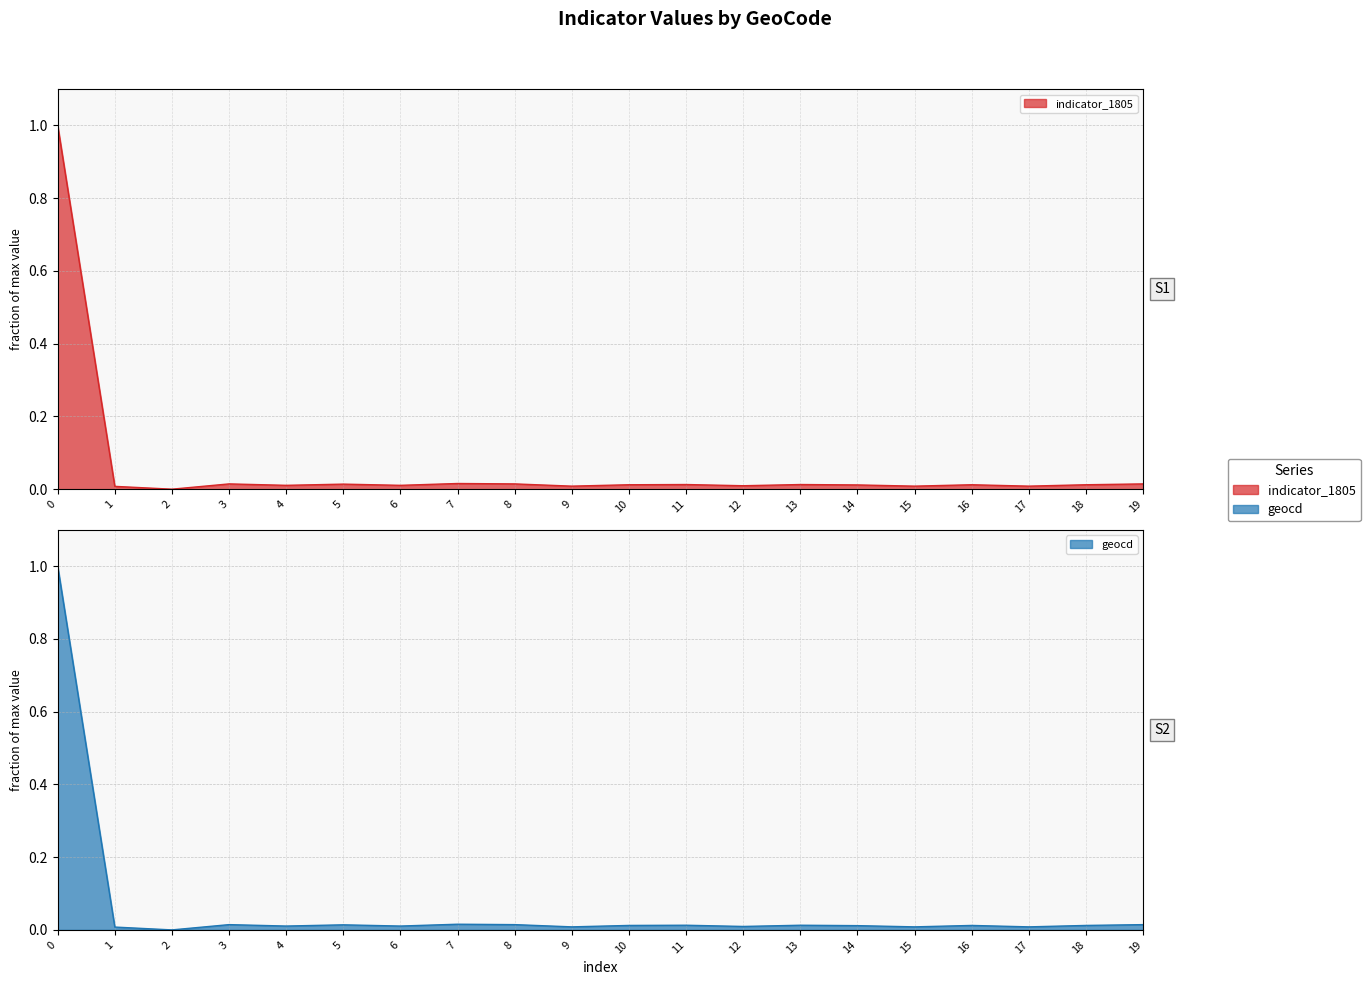

True or false: indicator_1805 and geocd intersect in this chart.

False